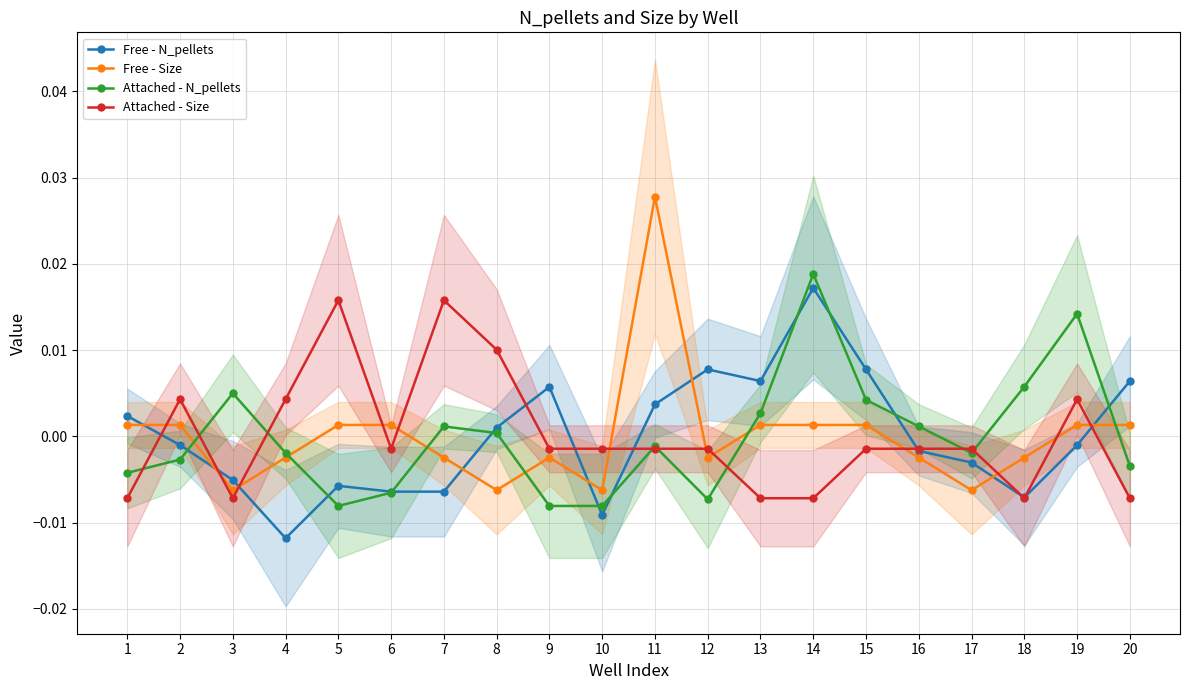

At how many categories does at least one series exceed 0?

18